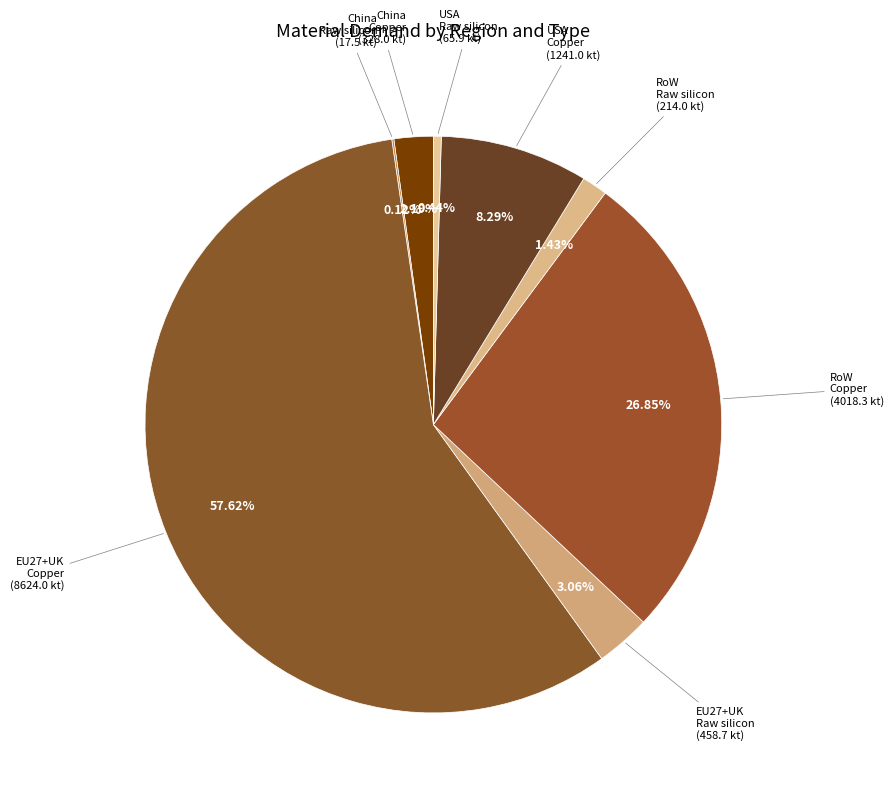

How many slices are in this pie chart?

8